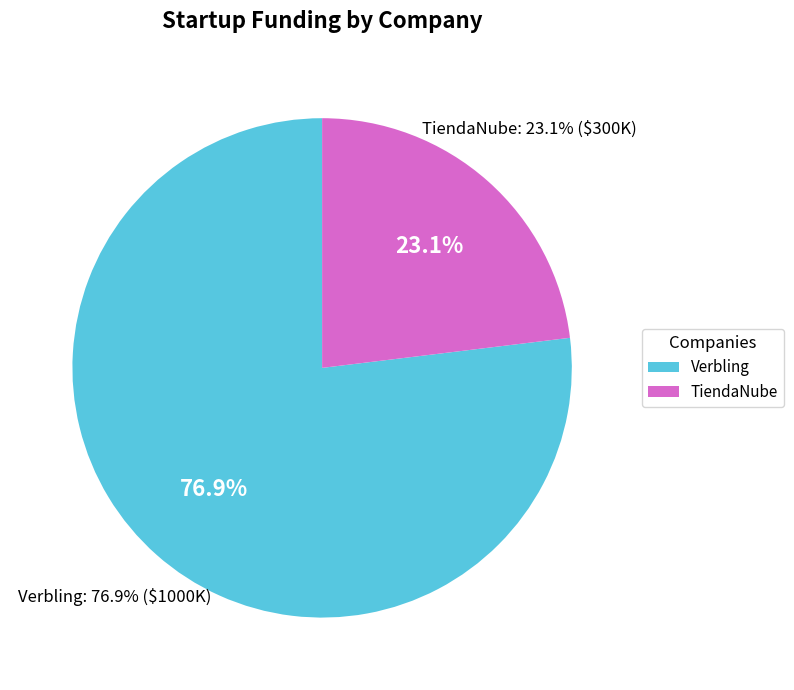

What is the largest slice in the pie chart?

Verbling